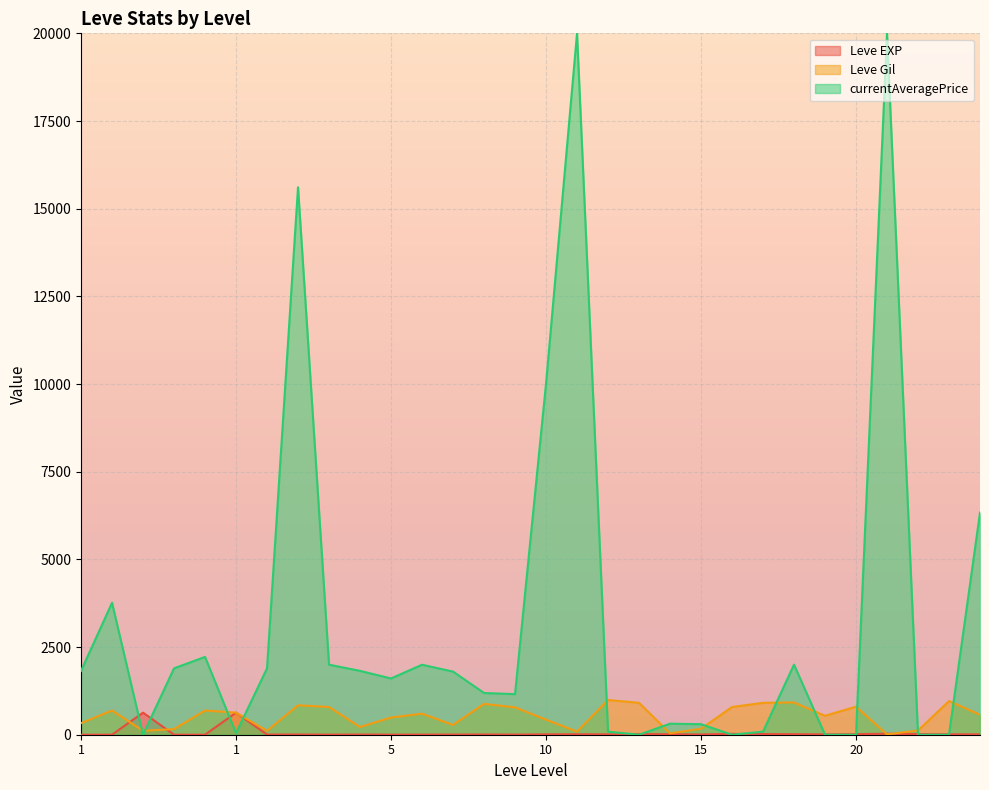

What is the minimum value for Leve EXP?

1